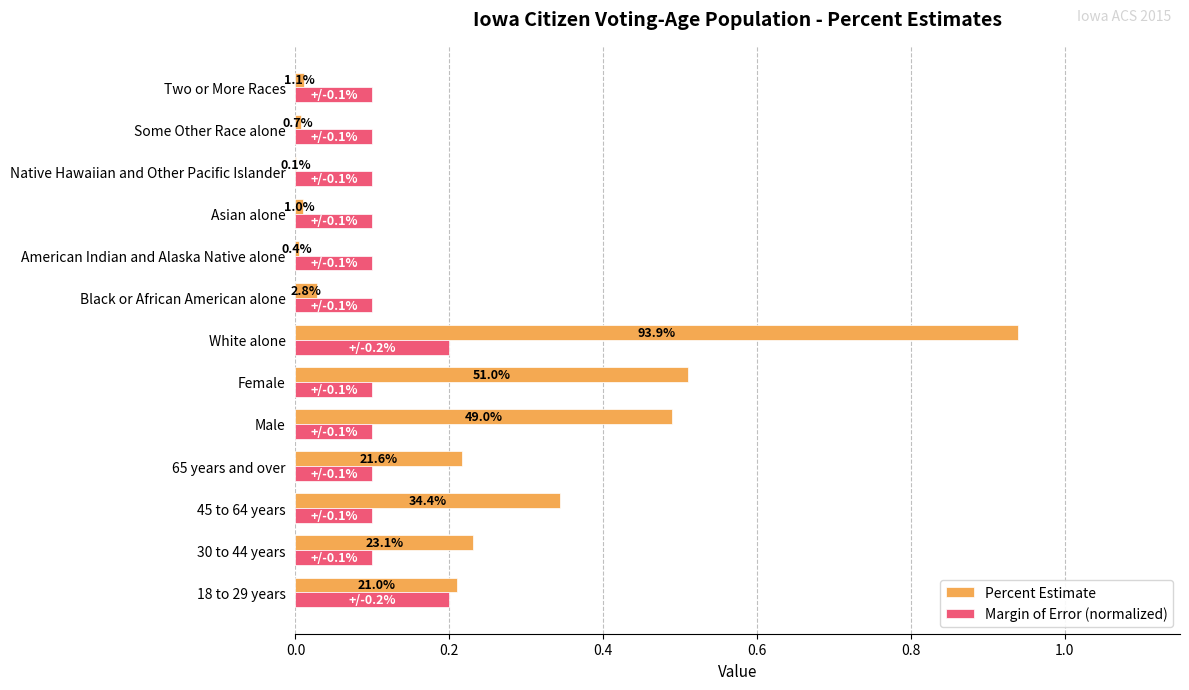

What are all the series names shown in the legend?

Percent Estimate, Margin of Error (normalized)